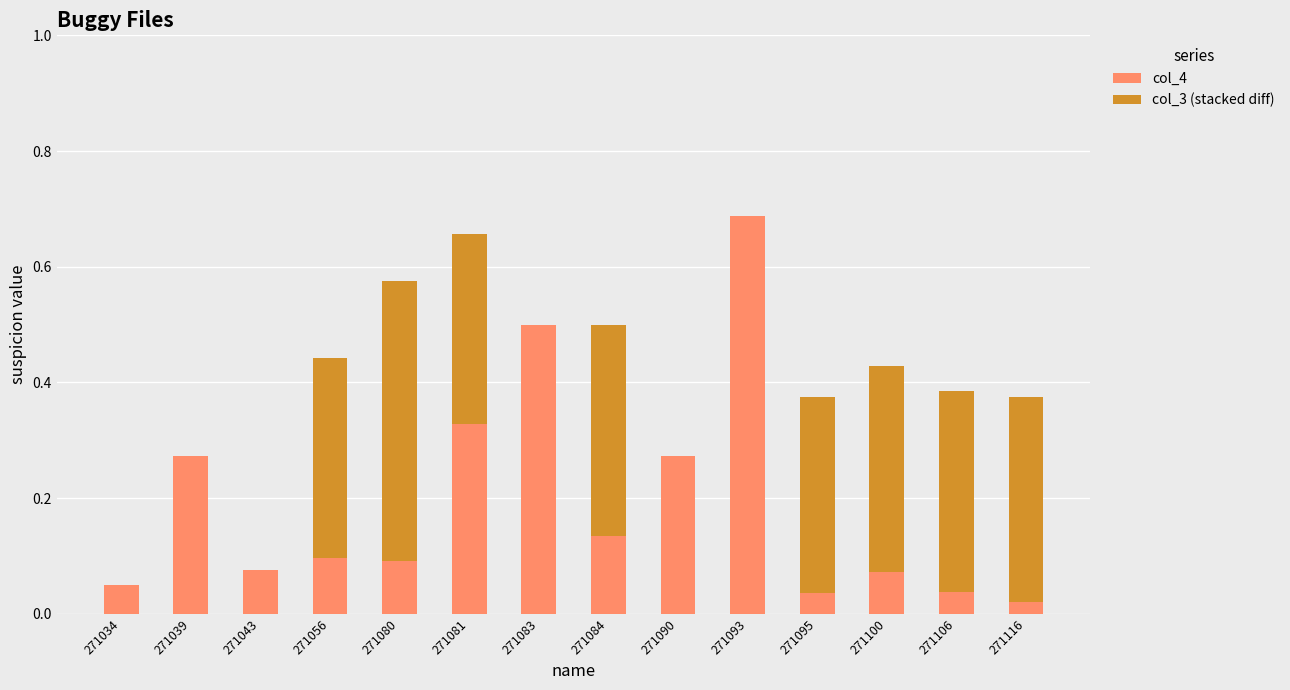

At which category is the sum across all series the highest?

271093